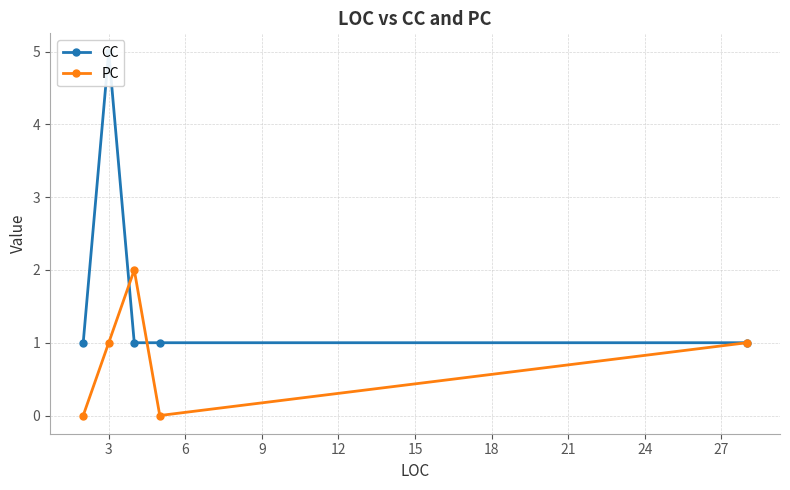

Which series changed the most between 0 and 3?

CC